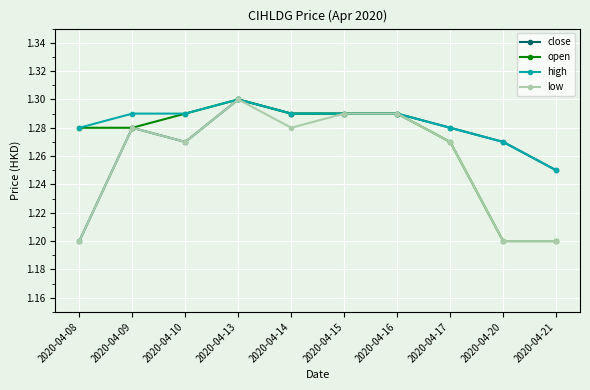

At which category does low reach its first local valley?

2020-04-10